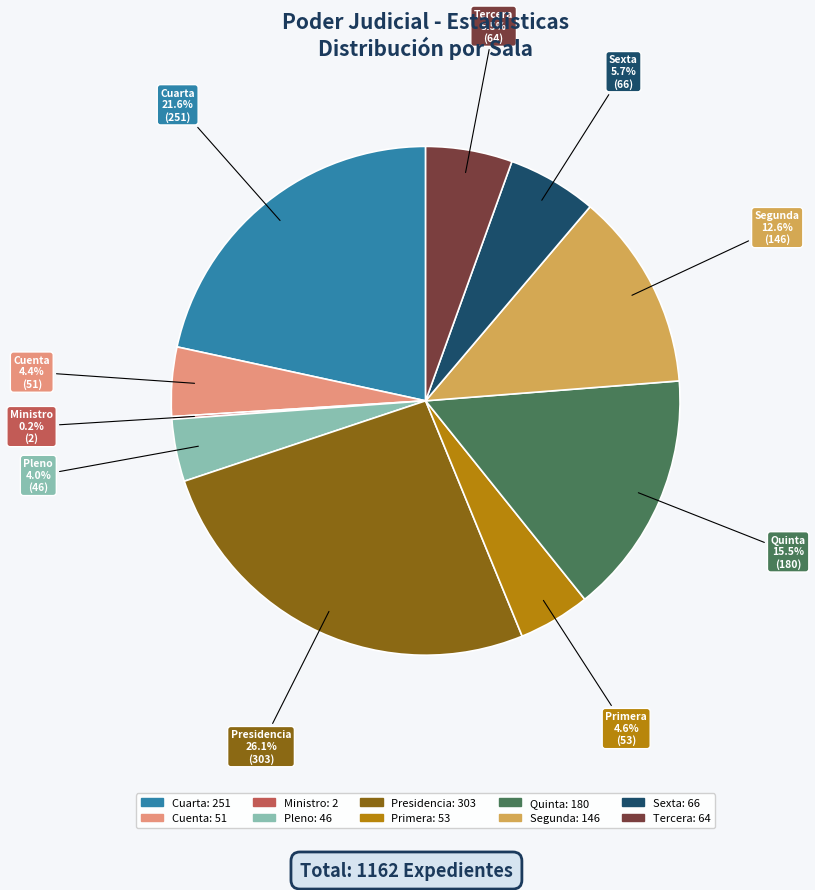

Which category has the biggest portion of the pie?

Presidencia